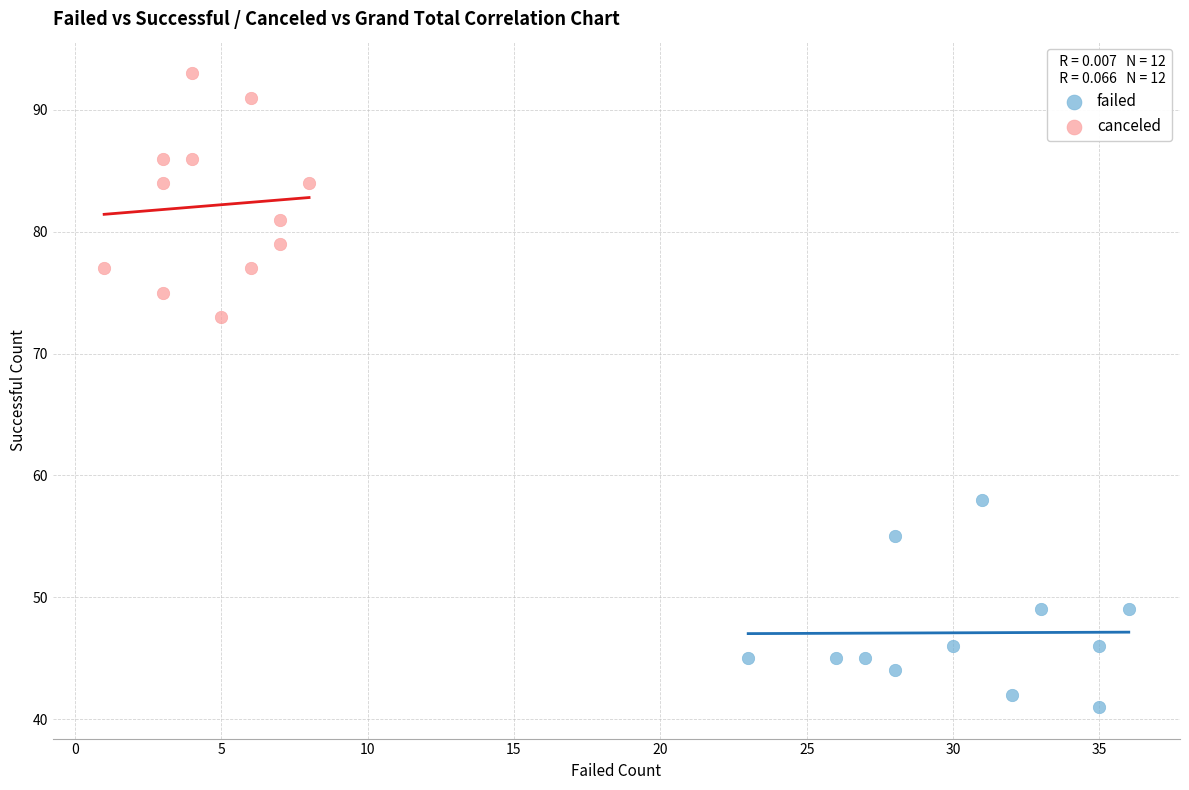

Which series reaches the minimum Y coordinate?

failed